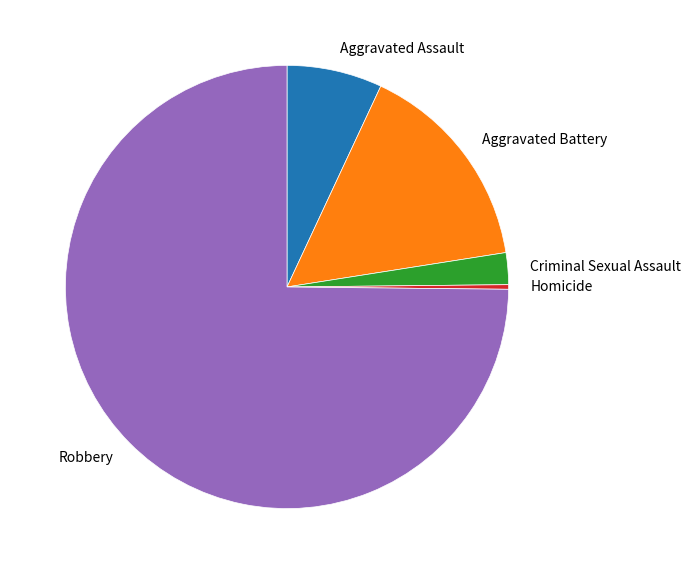

What is the ratio of the value at Homicide to the value at Criminal Sexual Assault?

0.1